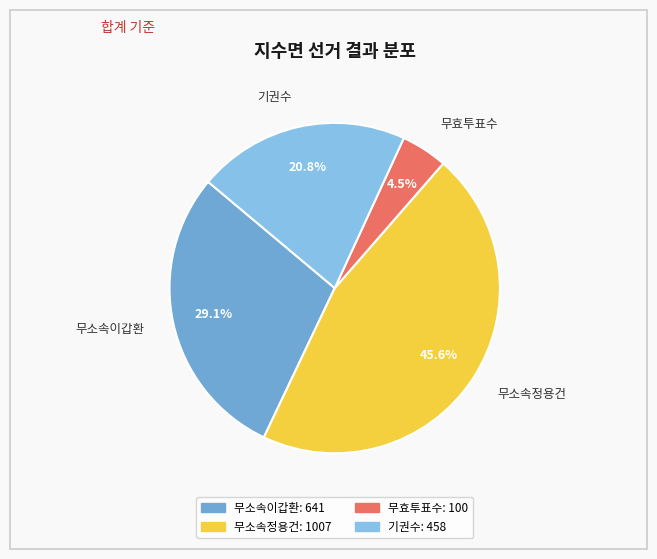

The 무소속이갑환 slice represents 29% of the pie. True or false?

True